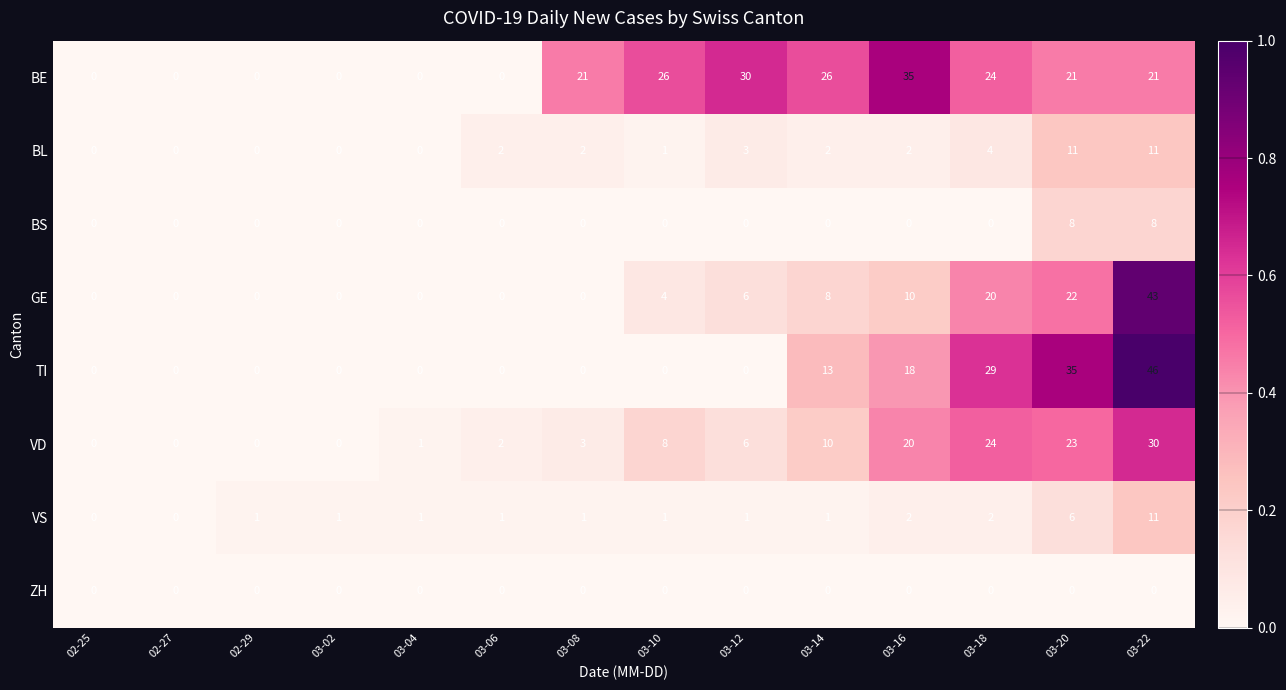

What is the difference between the BS values at 03-16 and 03-20?

8